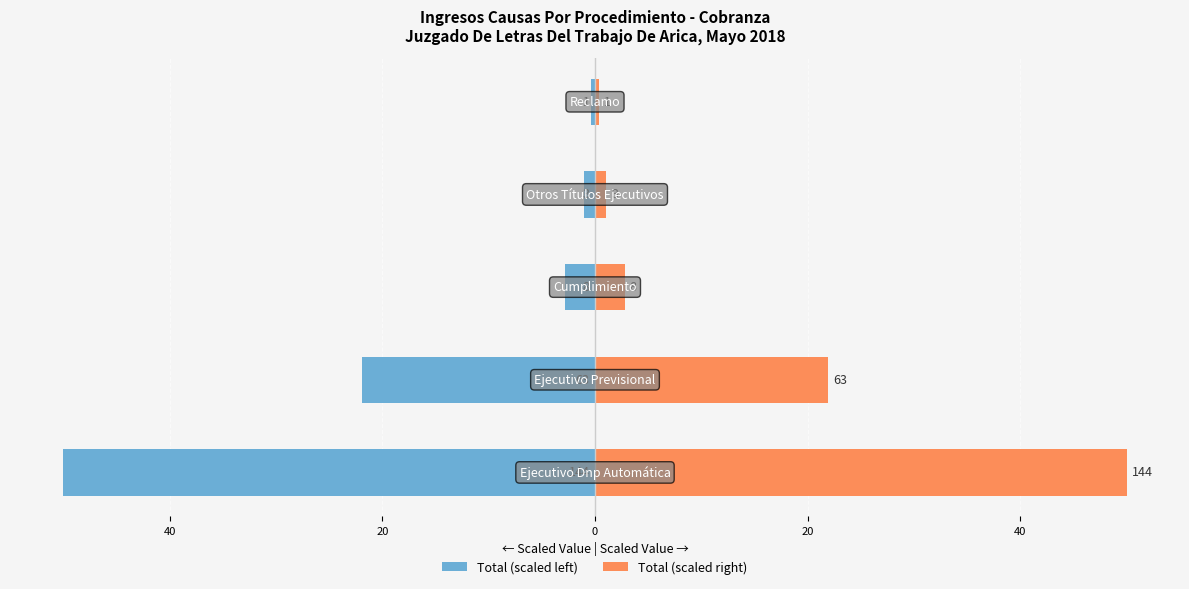

Rank the series by their maximum value, from highest to lowest.

Total (scaled right), Total (scaled left)